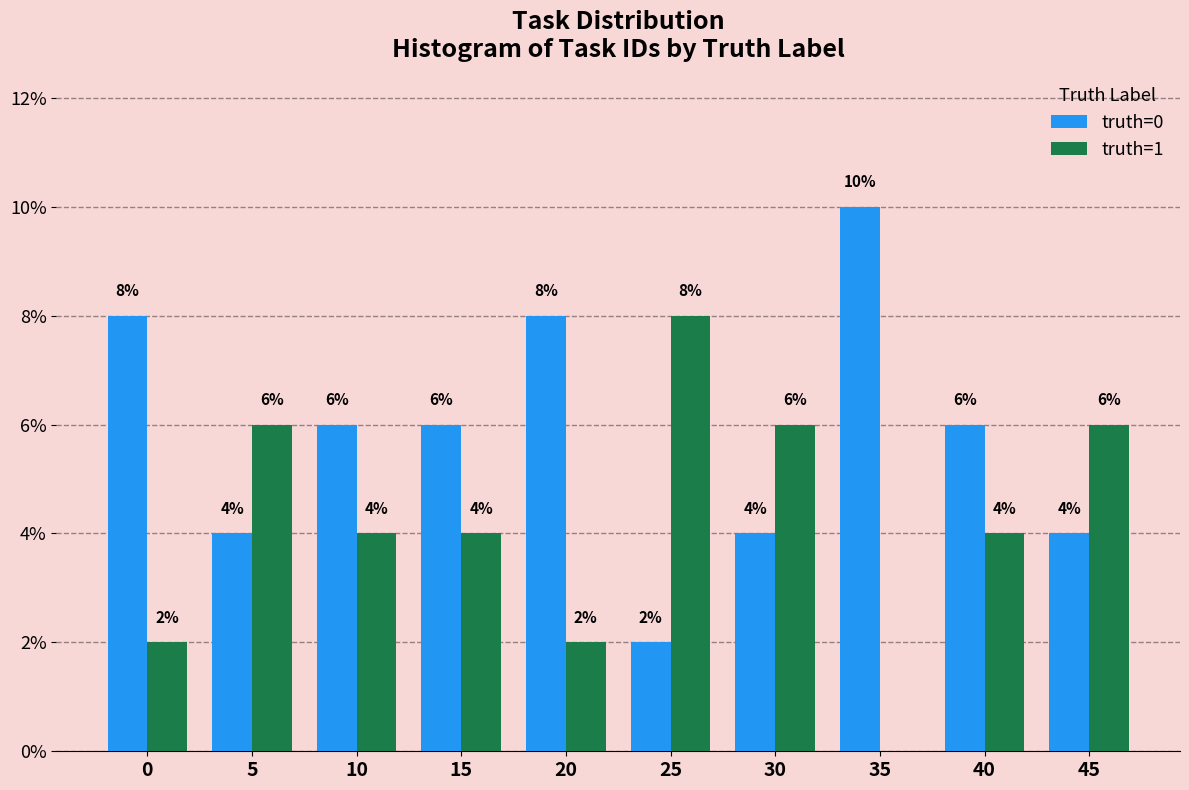

Reading left to right, transcribe all the data shown in this chart.

truth=0: 8	4	6	6	8	2	4	10	6	4
truth=1: 2	6	4	4	2	8	6	0	4	6